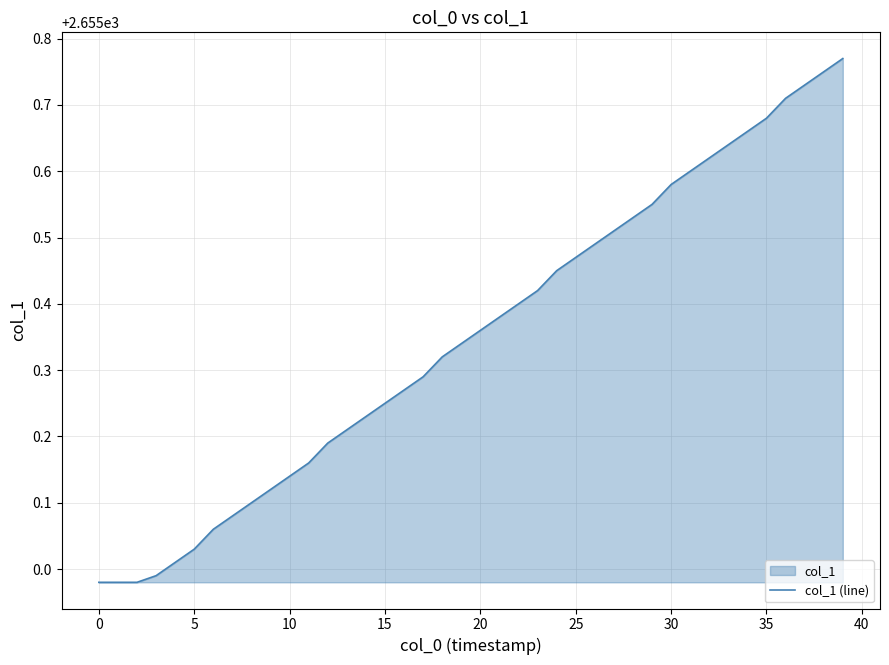

Is it true that the value at 25 is 3621.1?

False